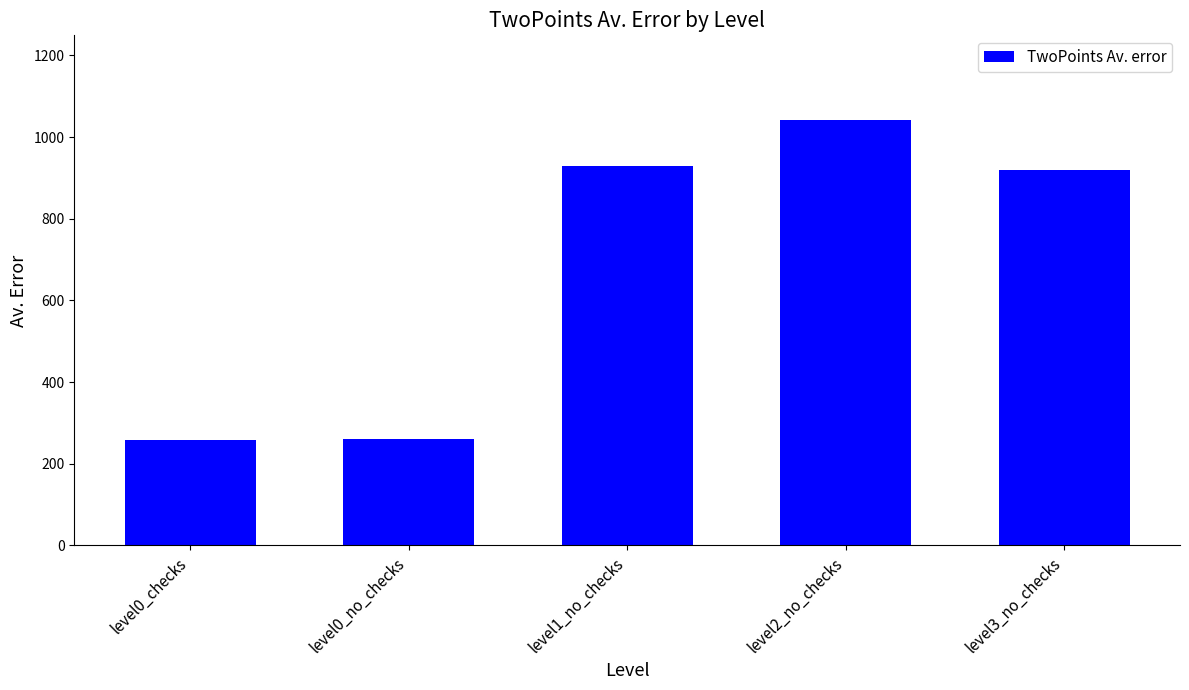

How many data points does each series have?

5